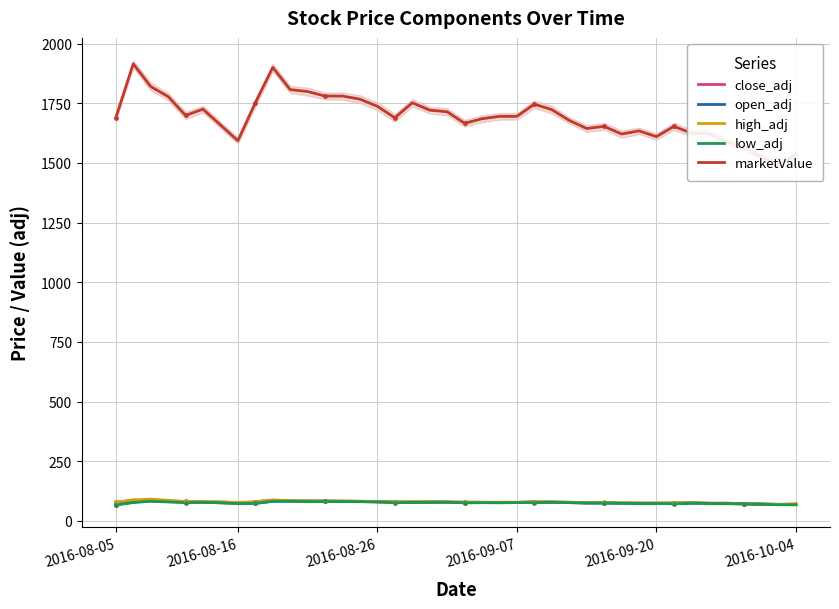

What are all the series names shown in the legend?

close_adj, open_adj, high_adj, low_adj, marketValue